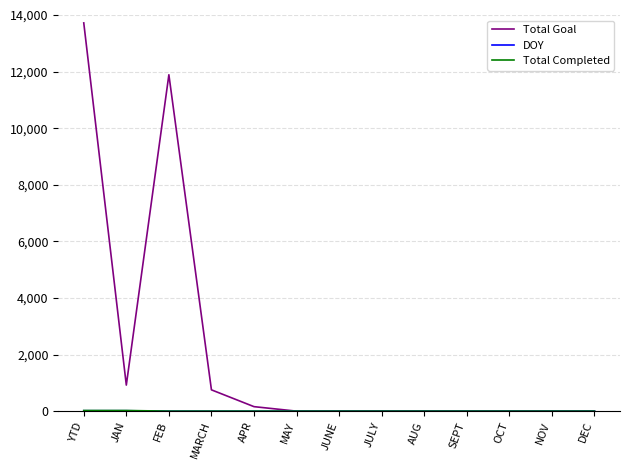

Which series has the largest total across all categories?

Total Goal